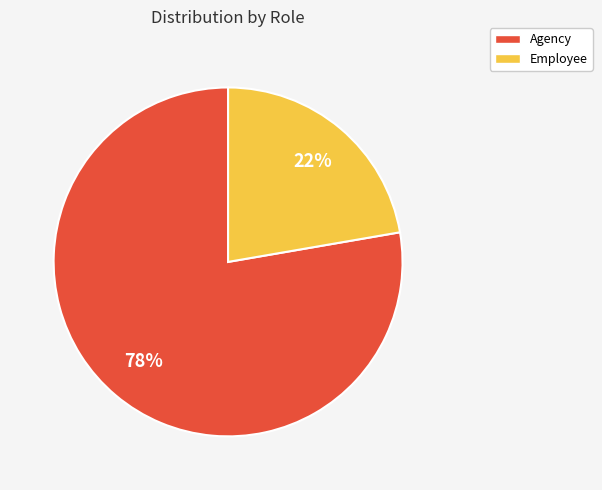

To the nearest percent, what is the combined percentage of Agency and Employee?

100%